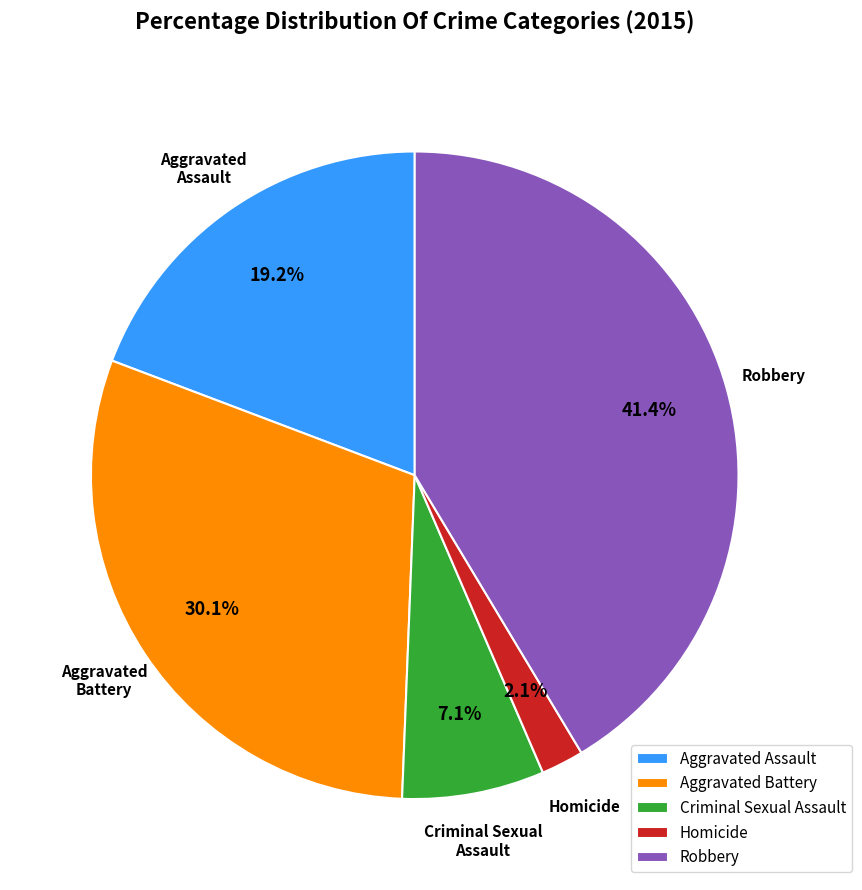

What percentage is the Homicide slice, to the nearest percent?

2%